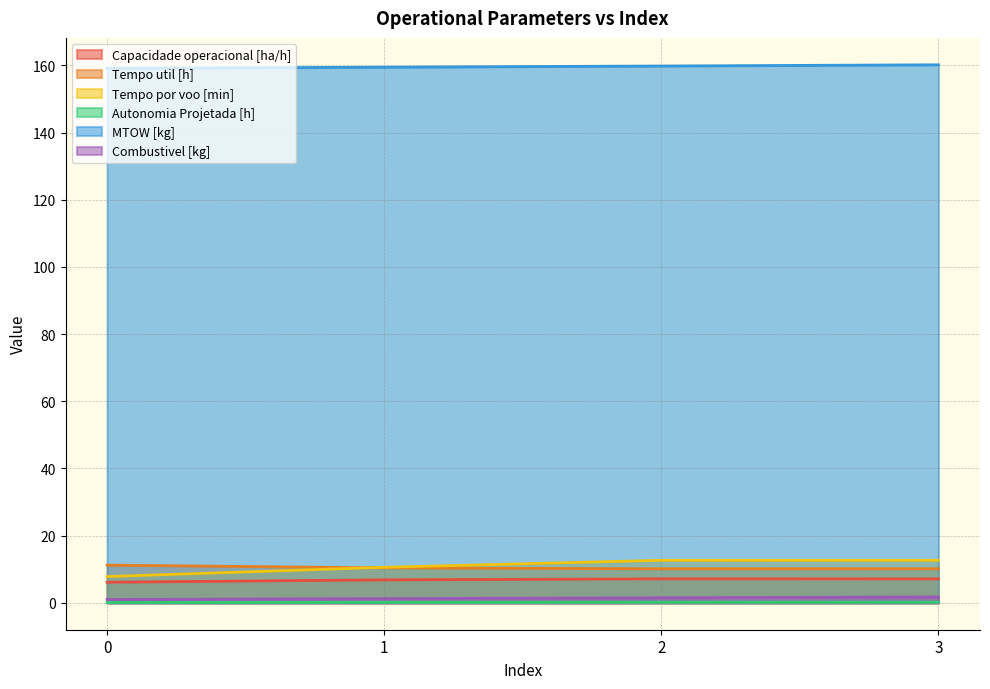

What is the maximum value for Tempo por voo [min]?

12.7